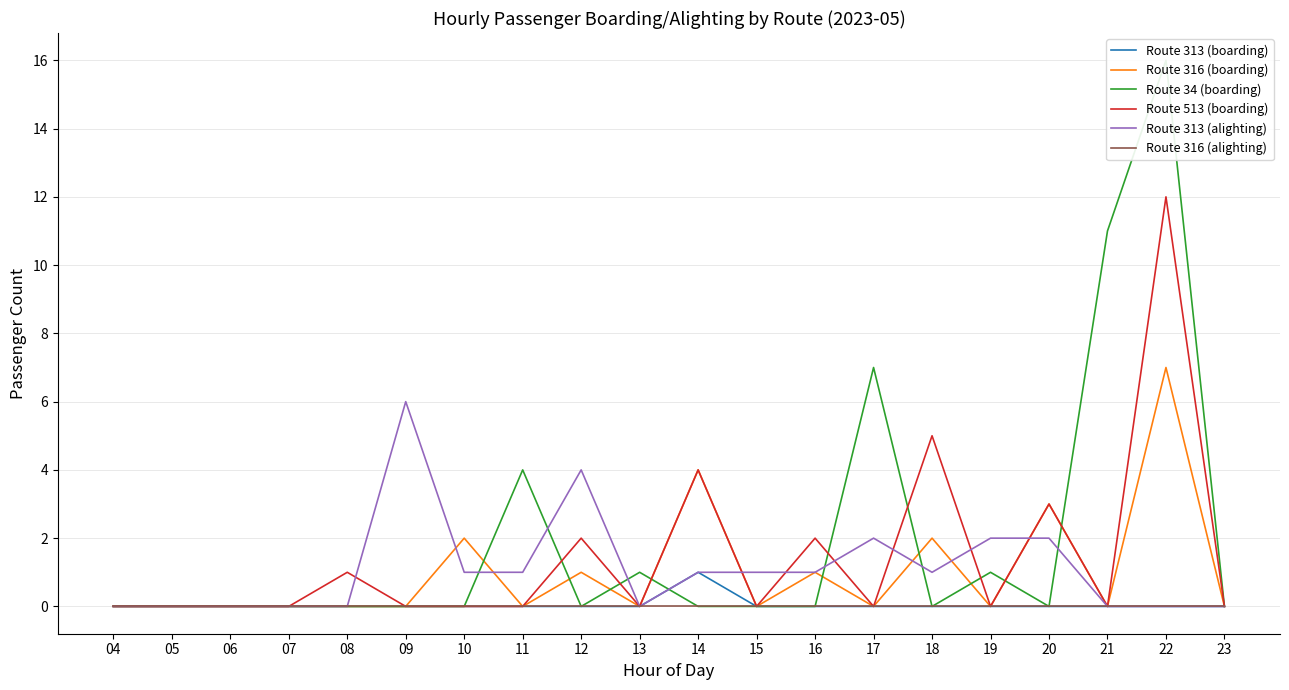

What are all the series names shown in the legend?

Route 313 (boarding), Route 316 (boarding), Route 34 (boarding), Route 513 (boarding), Route 313 (alighting), Route 316 (alighting)